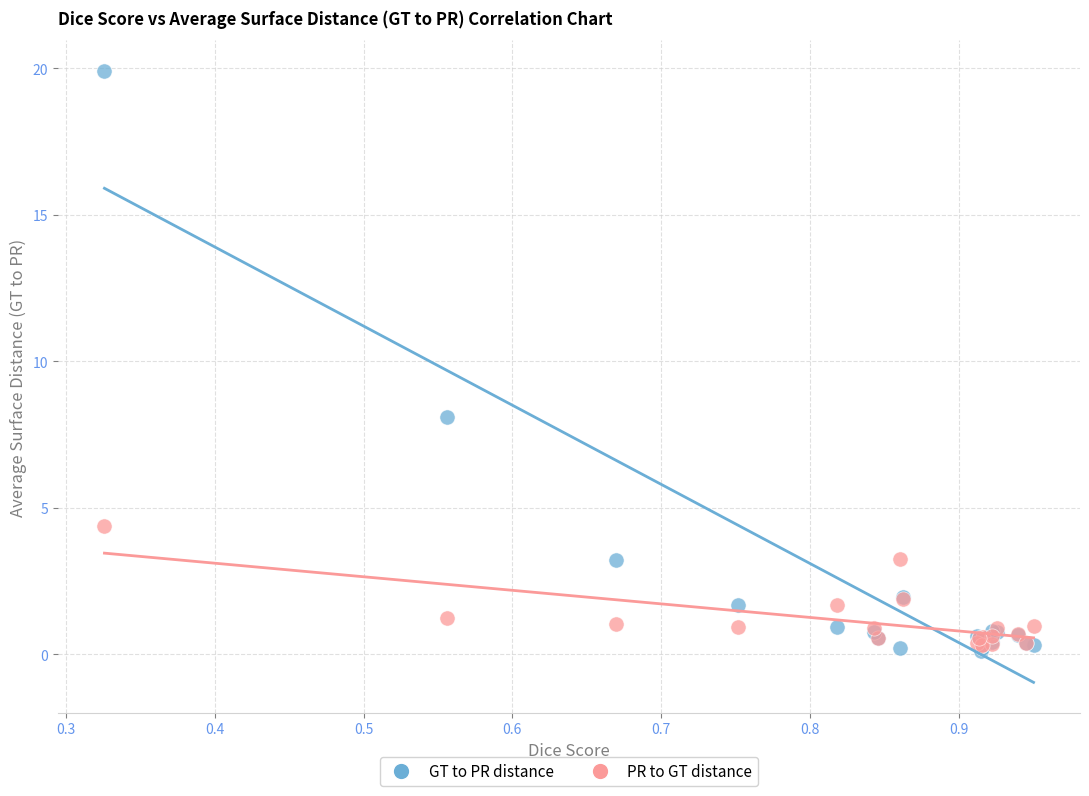

Across all series, what Y value is closest to 10?

8.1